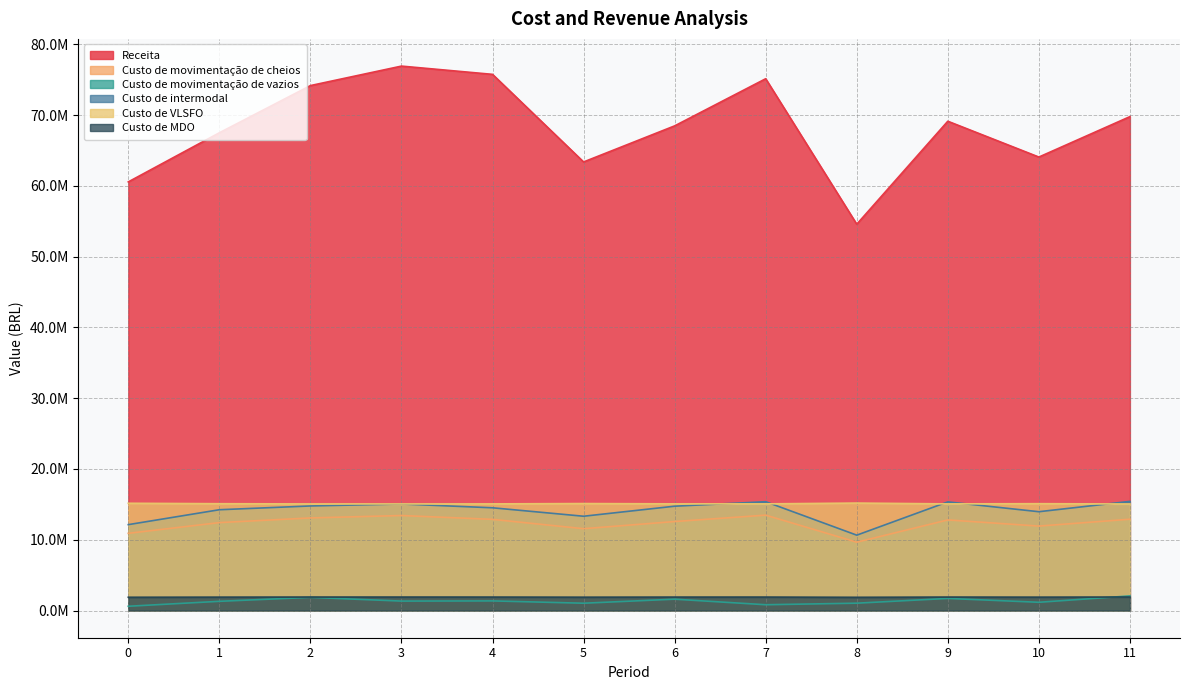

What is the difference between the Custo de MDO values at 6 and 9?

2777.9